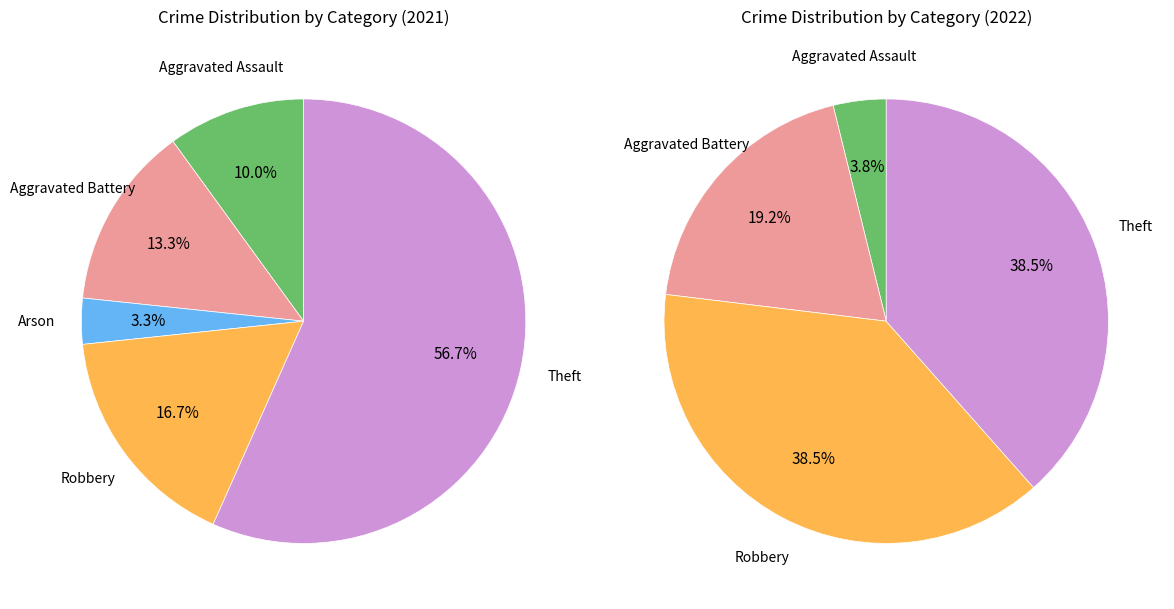

To the nearest percent, what is the difference between the 4 and 2 slice percentages?

38%